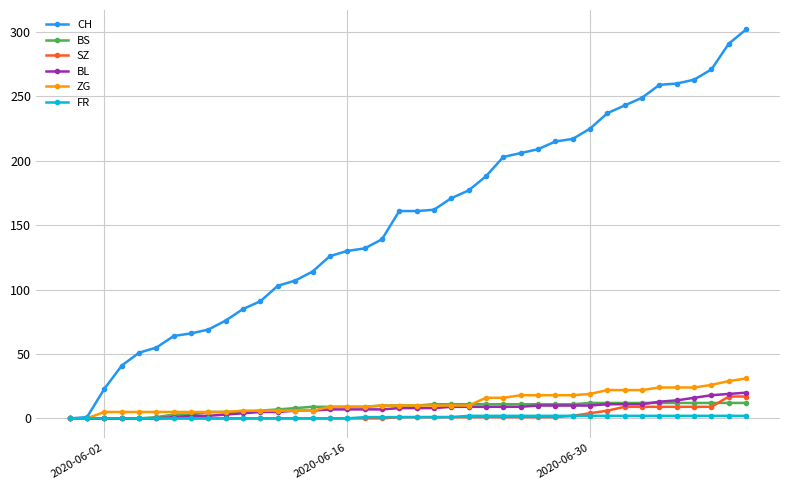

Which series has the largest total across all categories?

CH